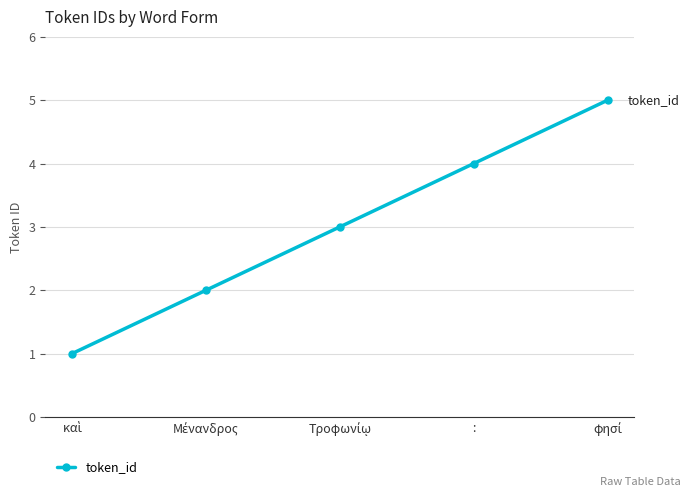

What is the sum of all values?

15